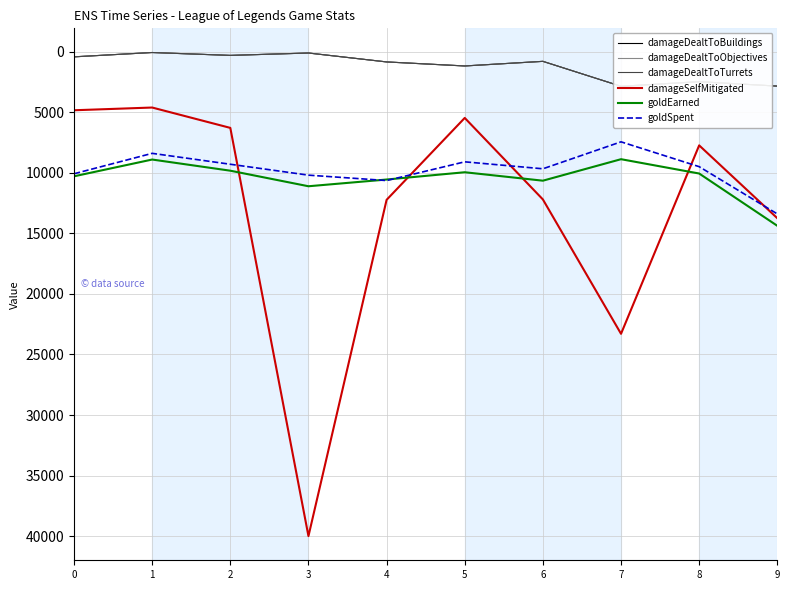

True or false: goldSpent and damageDealtToBuildings cross at least once.

False